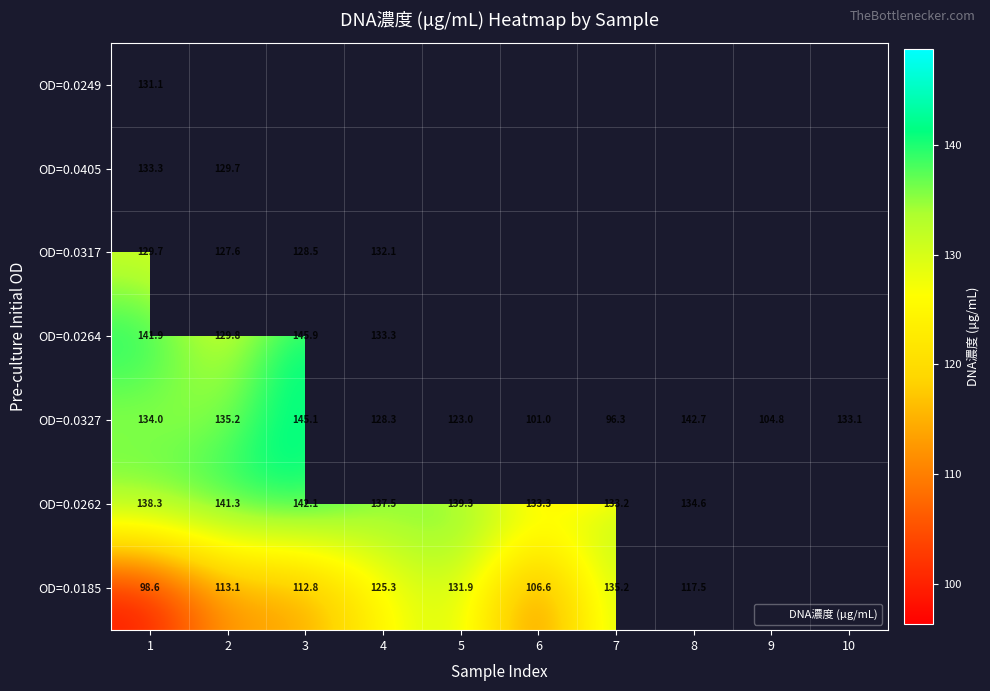

Is it true that OD=0.0262 equals 141.3 at 2?

True